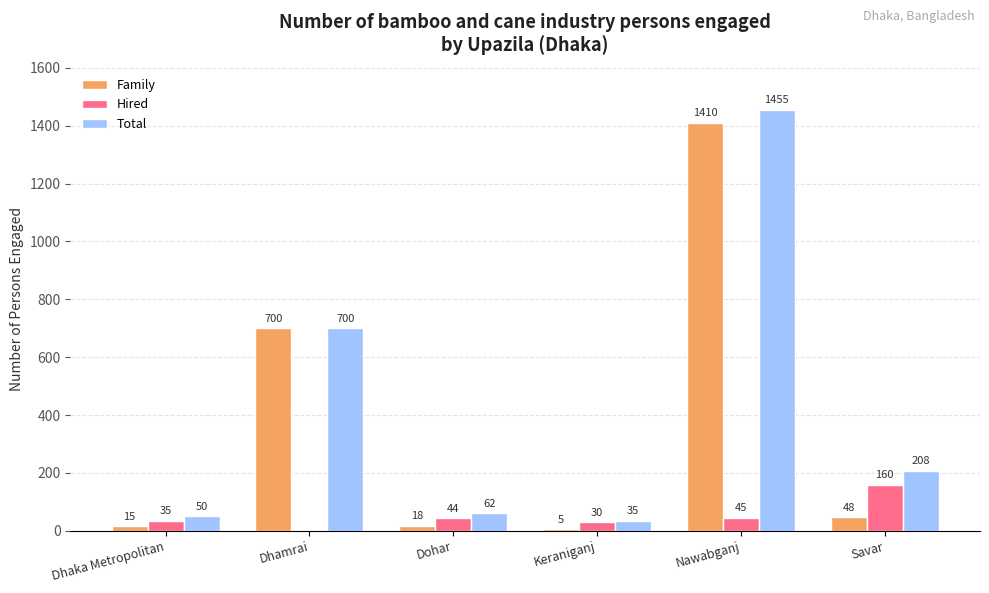

Which series changed the most between Nawabganj and Savar?

Family